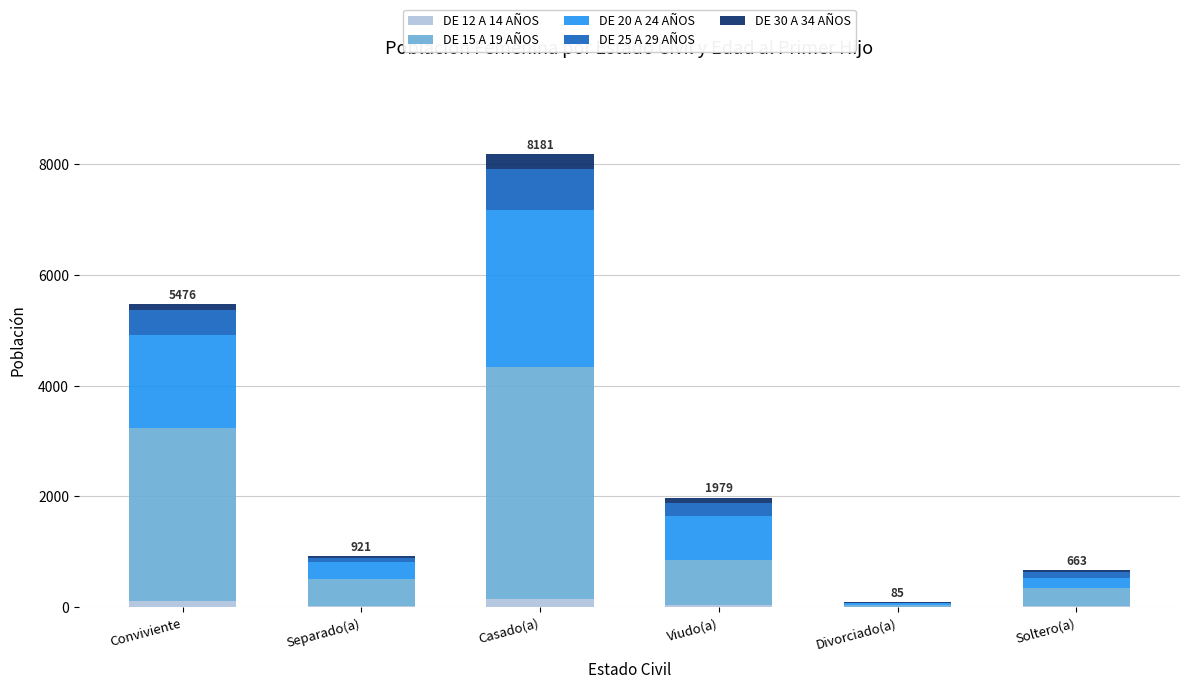

At which category is the sum across all series the highest?

Casado(a)